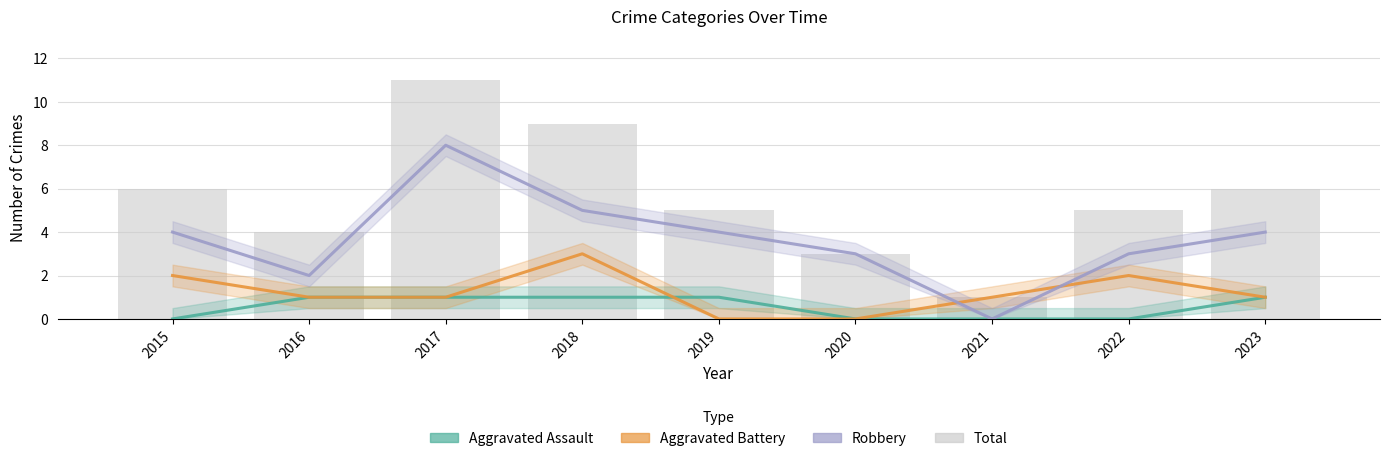

Rank the categories by Aggravated Assault value from highest to lowest.

2016, 2017, 2018, 2019, 2023, 2015, 2020, 2021, 2022